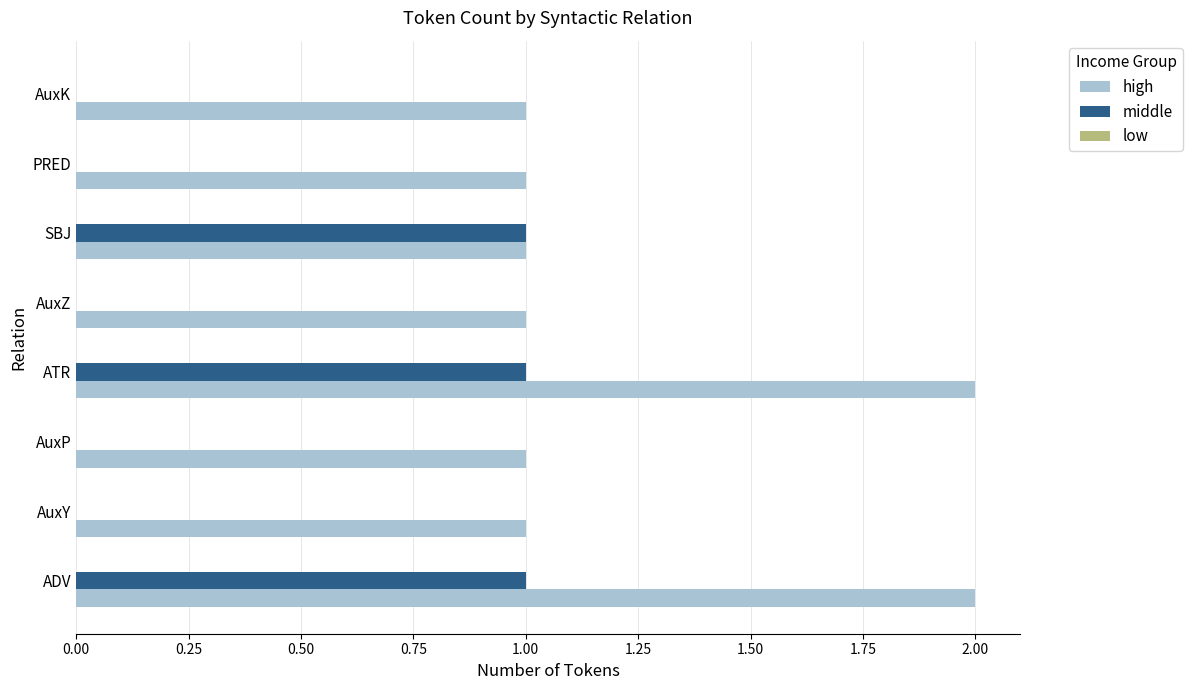

What is the sum of all high values?

10